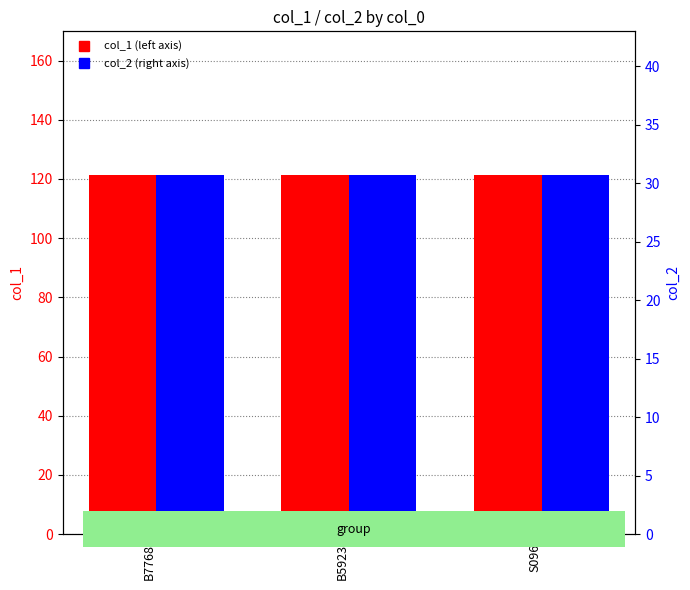

At which category is the sum across all series the highest?

B5923